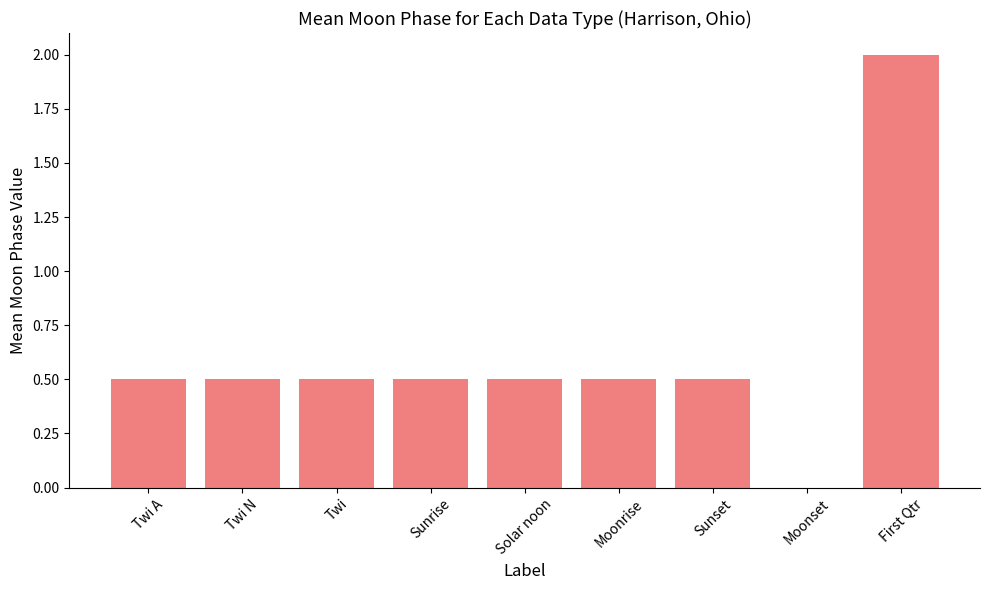

Reading left to right, list all the values displayed in this chart.

Twi A=0.5	Twi N=0.5	Twi=0.5	Sunrise=0.5	Solar noon=0.5	Moonrise=0.5	Sunset=0.5	Moonset=0.0	First Qtr=2.0